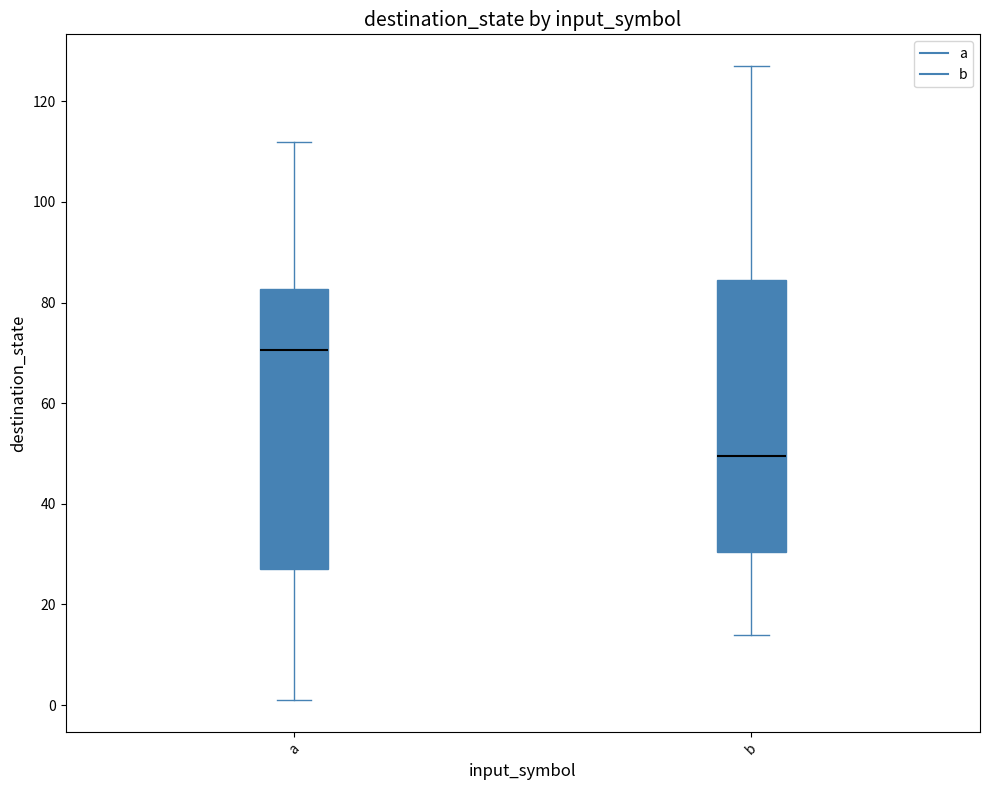

Which box has the lowest median line?

b